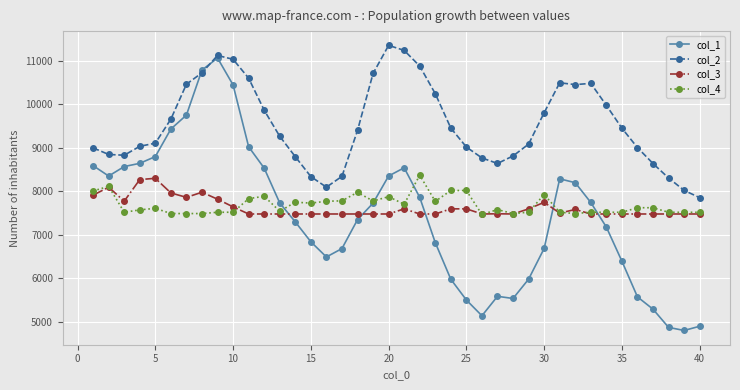

True or false: col_3 and col_2 intersect in this chart.

False